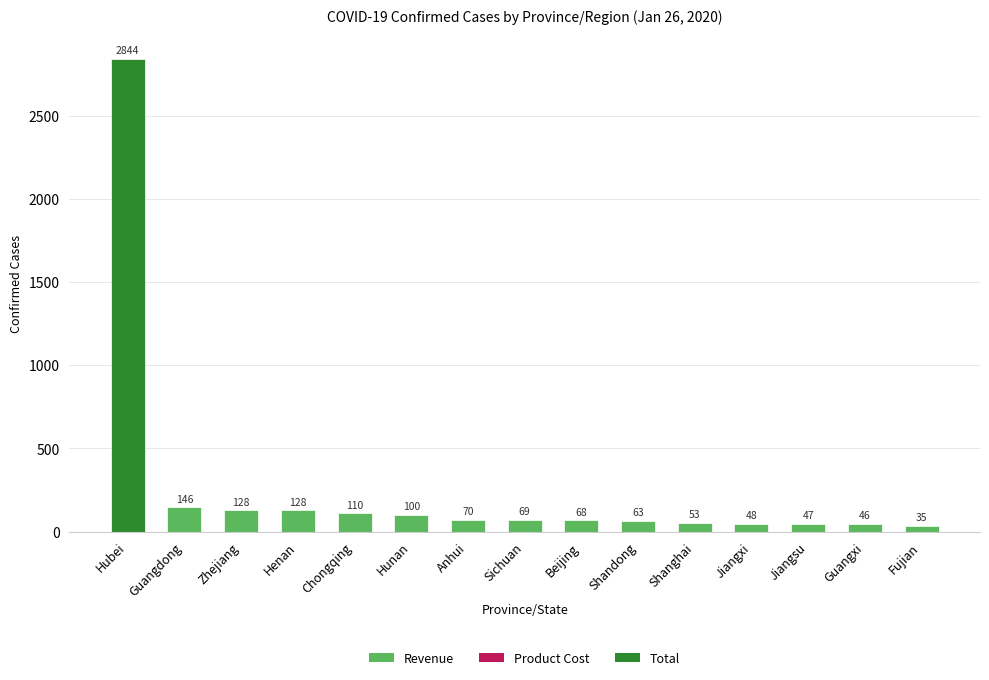

Which category has the highest value across all series?

Hubei